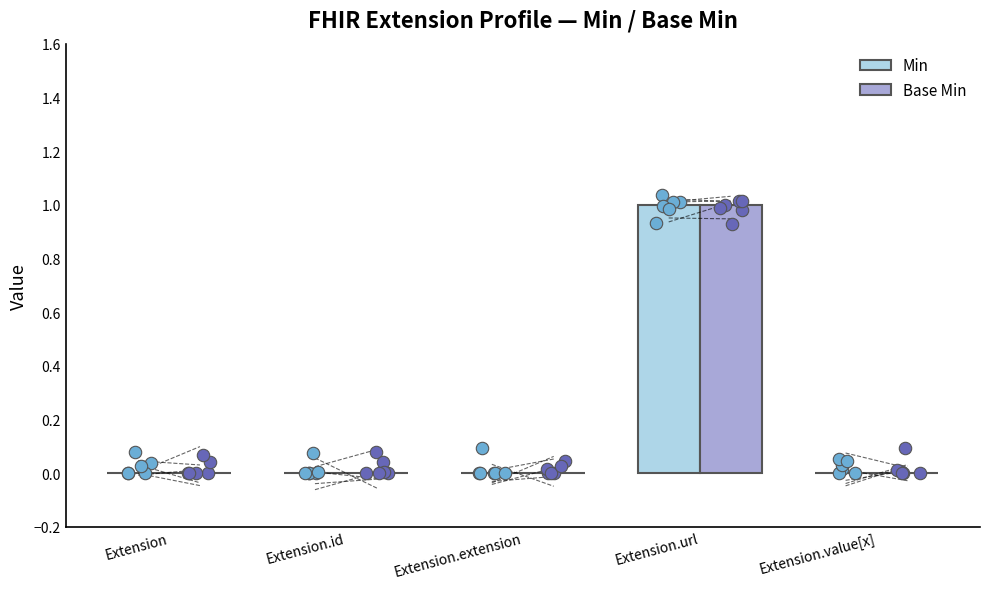

At which category is the sum across all series the highest?

Extension.url